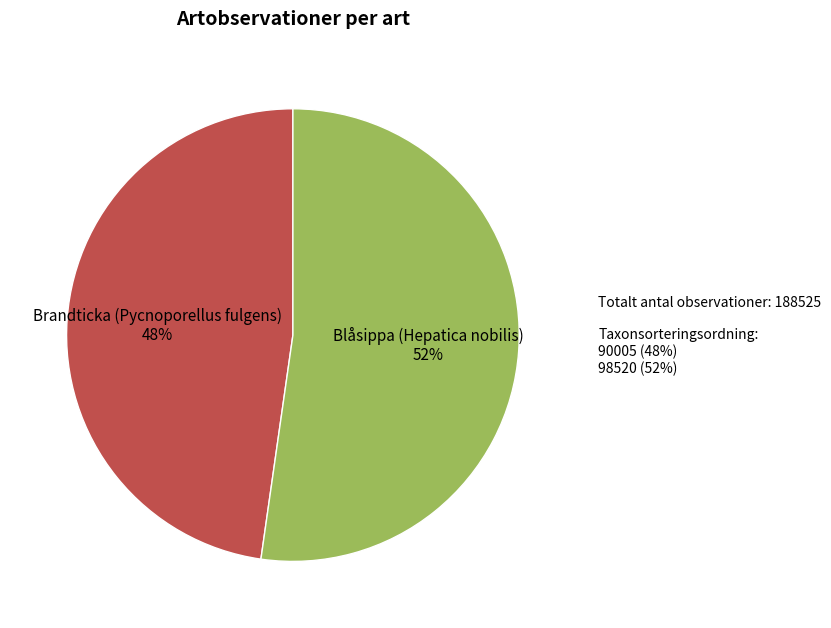

What is the largest slice in the pie chart?

Blåsippa (Hepatica nobilis)